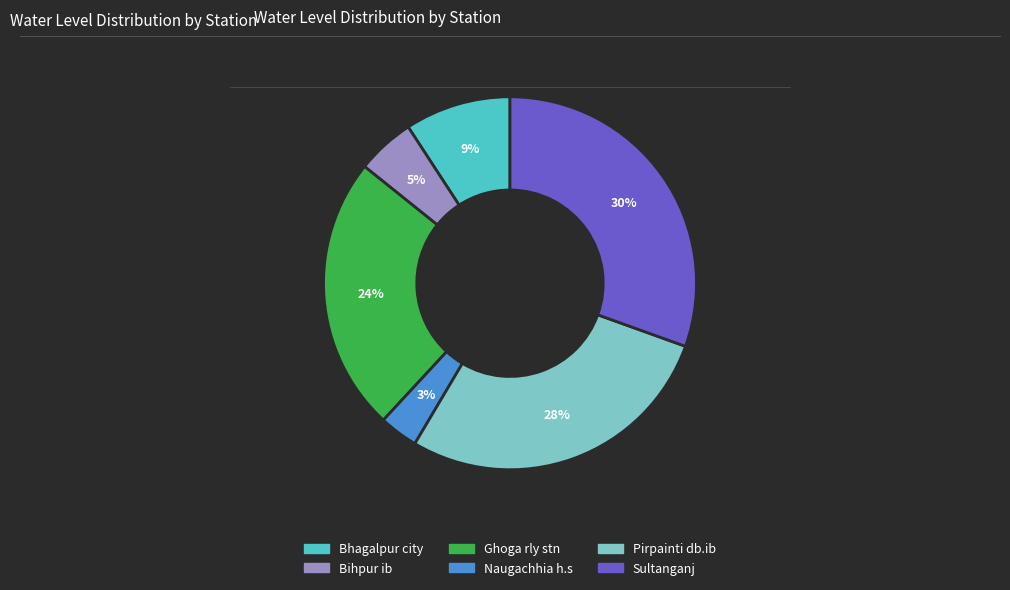

Between Pirpainti db.ib and Naugachhia h.s, which is larger?

Pirpainti db.ib